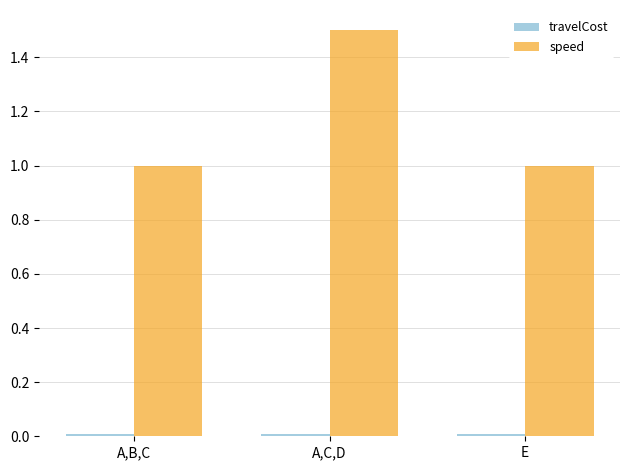

At which category is the sum across all series the highest?

A,C,D